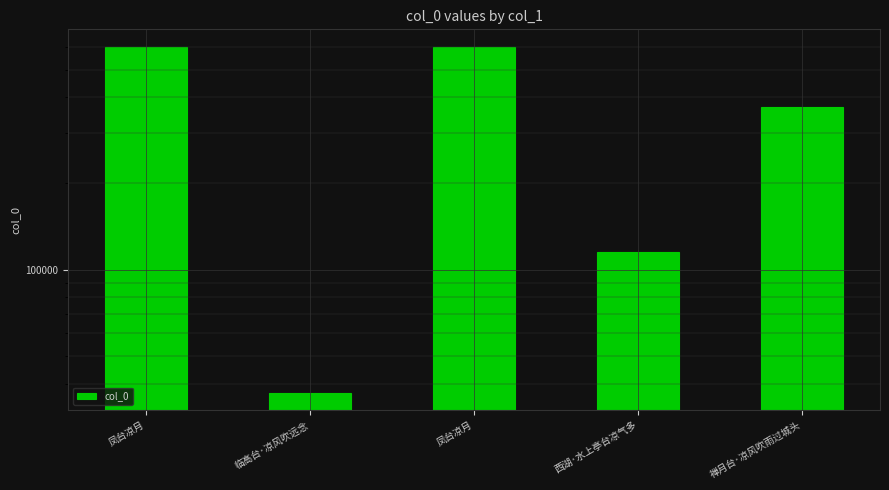

Does the chart contain any negative values?

No